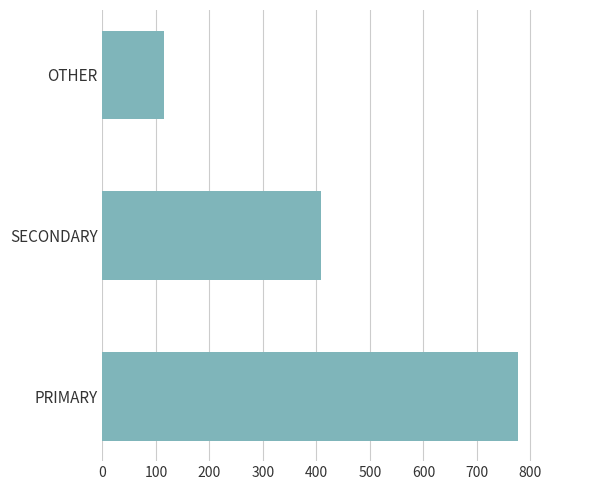

What is the minimum value shown in the chart?

115.8